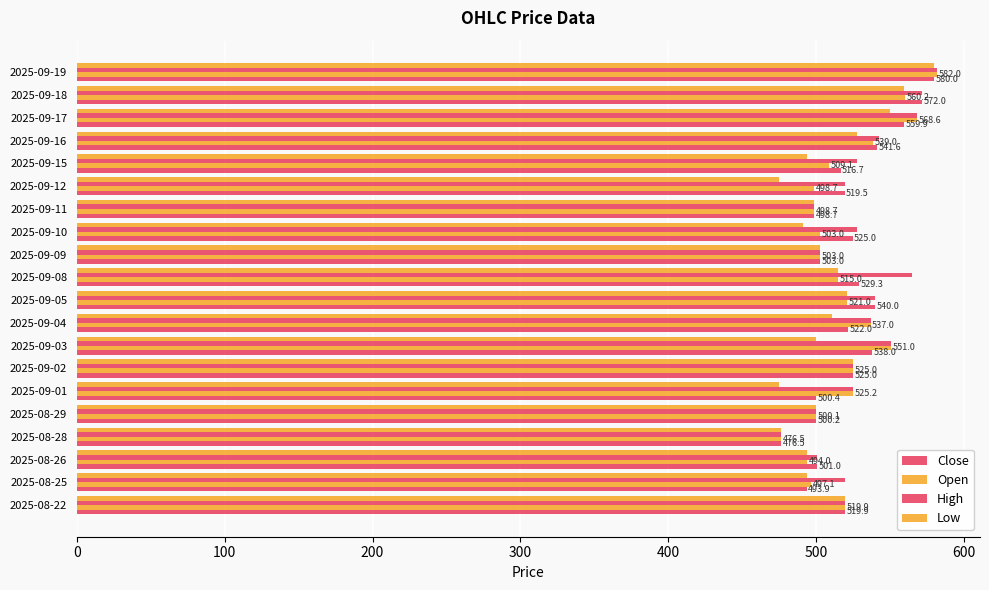

Count the number of data series in this chart.

4